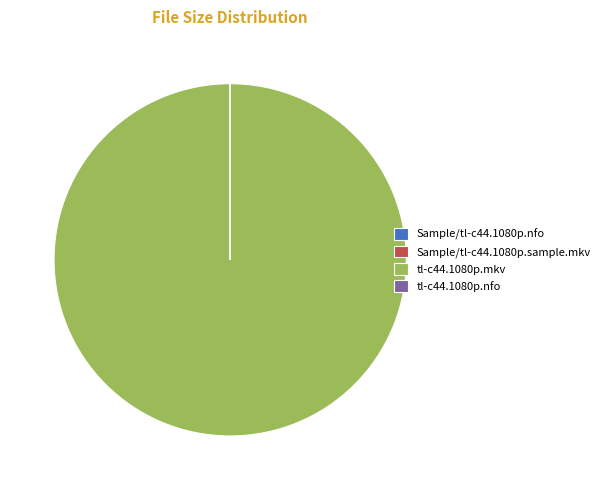

The tl-c44.1080p.mkv slice represents 92% of the pie. True or false?

False